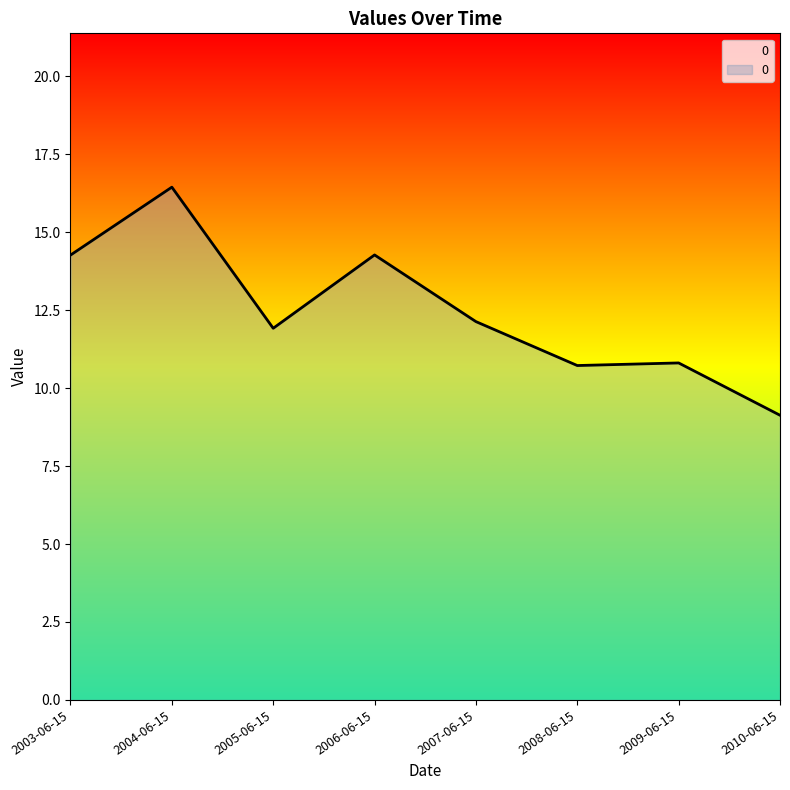

What is the sum of the values at 2007-06-15 and 2006-06-15?

26.4